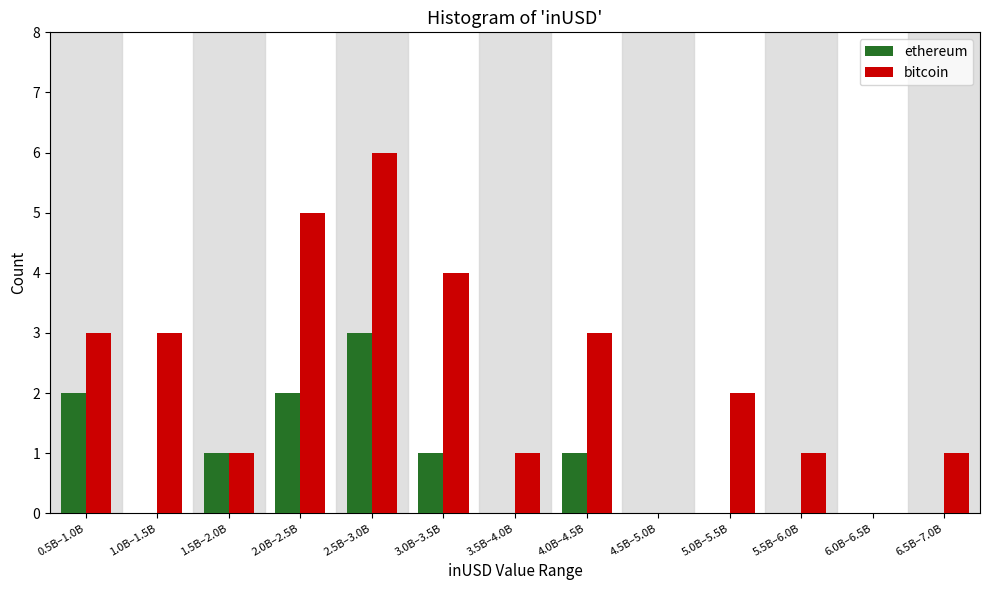

Reading left to right, list all the values displayed in this chart.

ethereum: 0.5B–1.0B=2	1.0B–1.5B=0	1.5B–2.0B=1	2.0B–2.5B=2	2.5B–3.0B=3	3.0B–3.5B=1	3.5B–4.0B=0	4.0B–4.5B=1	4.5B–5.0B=0	5.0B–5.5B=0	5.5B–6.0B=0	6.0B–6.5B=0	6.5B–7.0B=0
bitcoin: 0.5B–1.0B=3	1.0B–1.5B=3	1.5B–2.0B=1	2.0B–2.5B=5	2.5B–3.0B=6	3.0B–3.5B=4	3.5B–4.0B=1	4.0B–4.5B=3	4.5B–5.0B=0	5.0B–5.5B=2	5.5B–6.0B=1	6.0B–6.5B=0	6.5B–7.0B=1